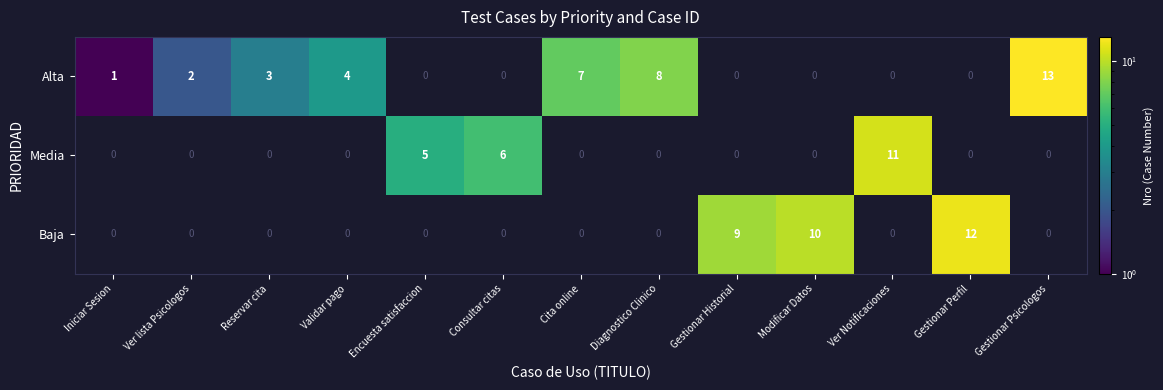

How many values in Alta are above zero?

7